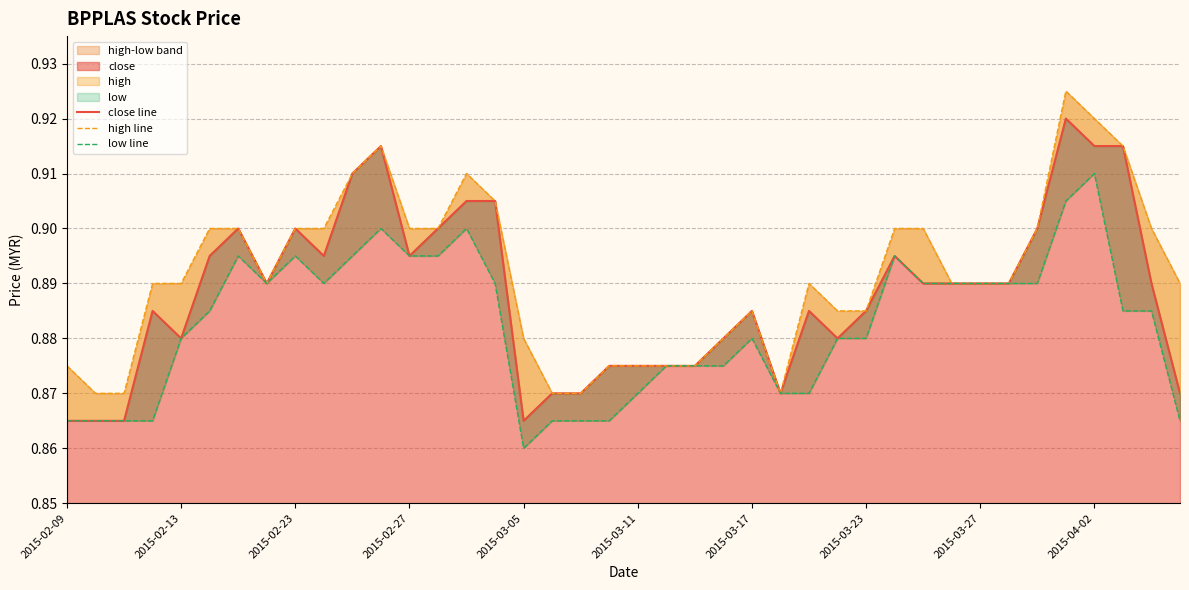

The low line series shows 0.9 at 30. True or false?

True